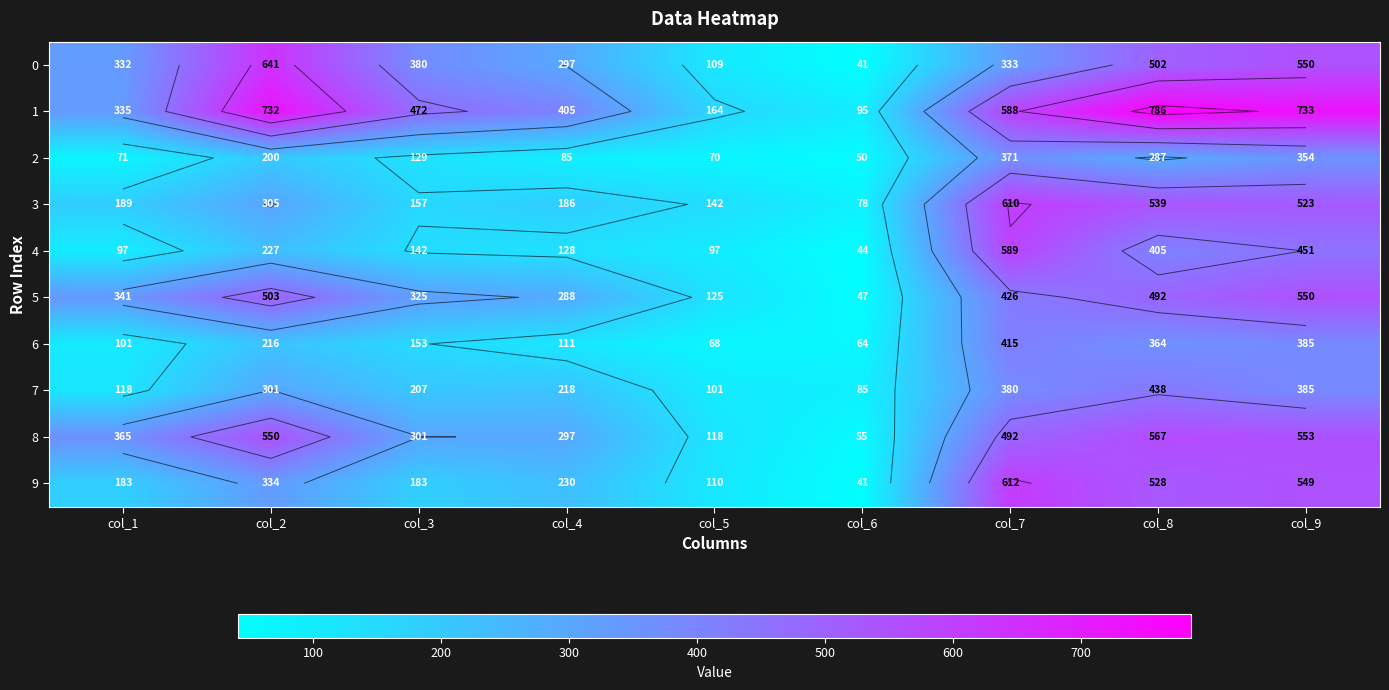

What is the greatest value displayed?

786